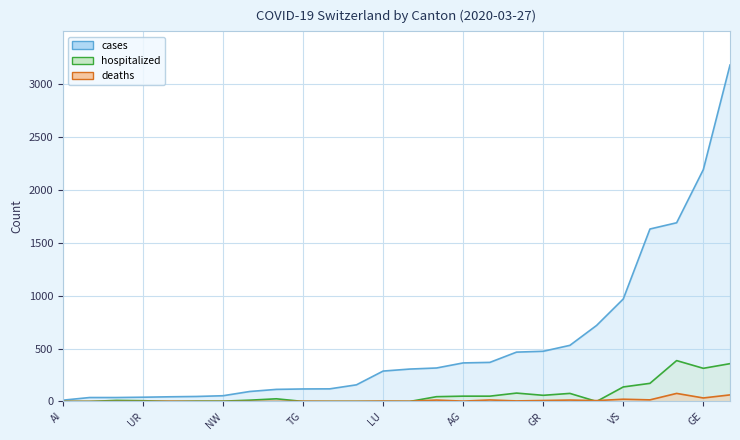

What are all the series names shown in the legend?

cases, deaths, hospitalized